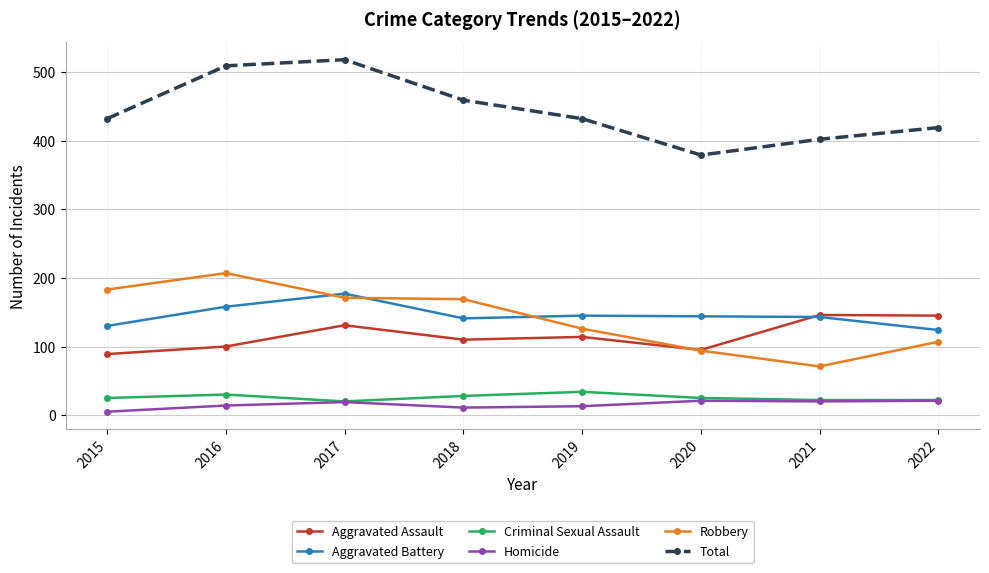

True or false: Aggravated Battery and Criminal Sexual Assault cross at least once.

False